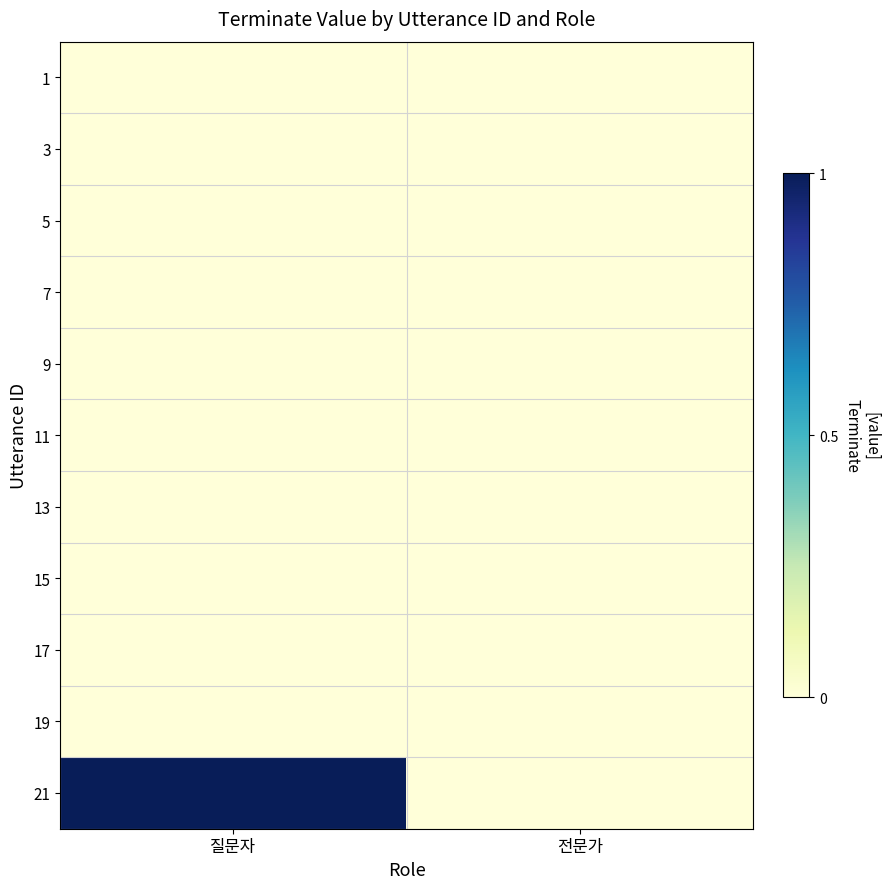

At how many categories does at least one series exceed 0?

1